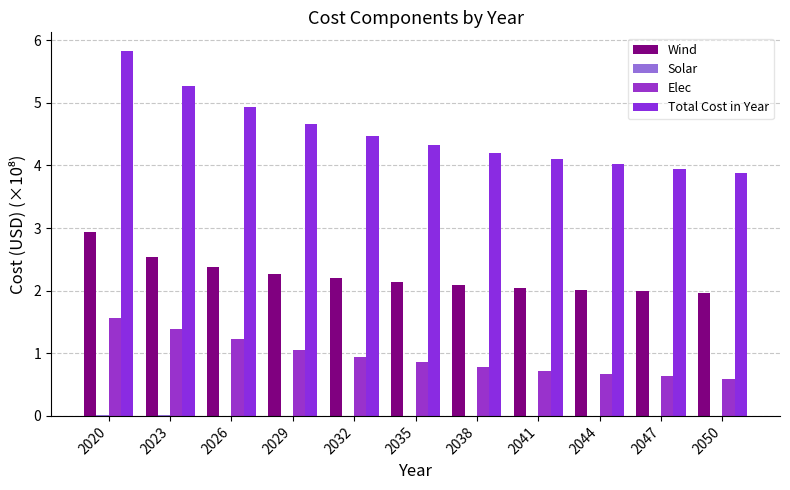

Which category has the highest value across all series?

2020